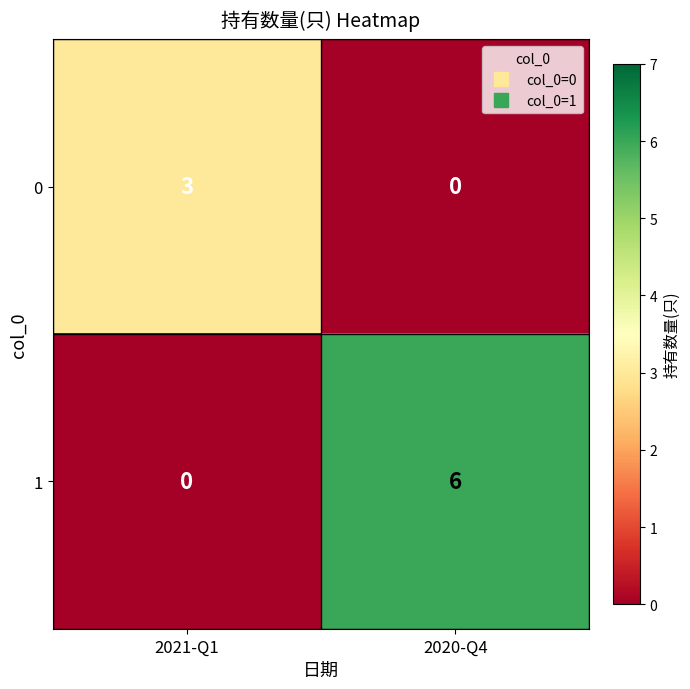

Which series has the largest total across all categories?

1